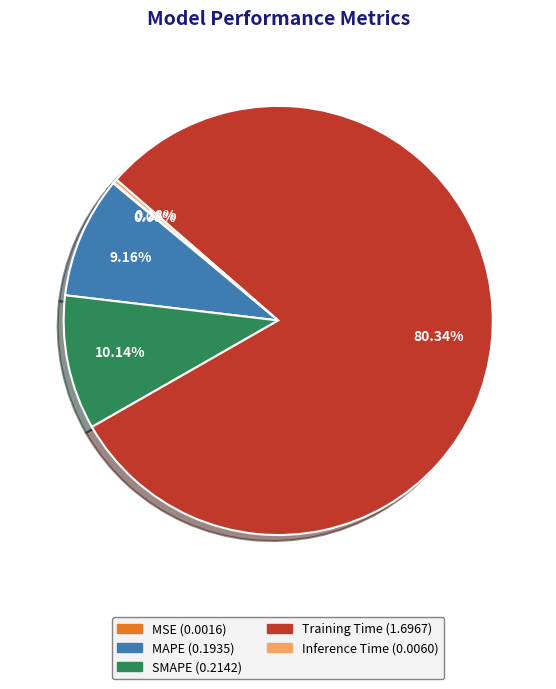

Which has a higher value, Inference Time or SMAPE?

SMAPE